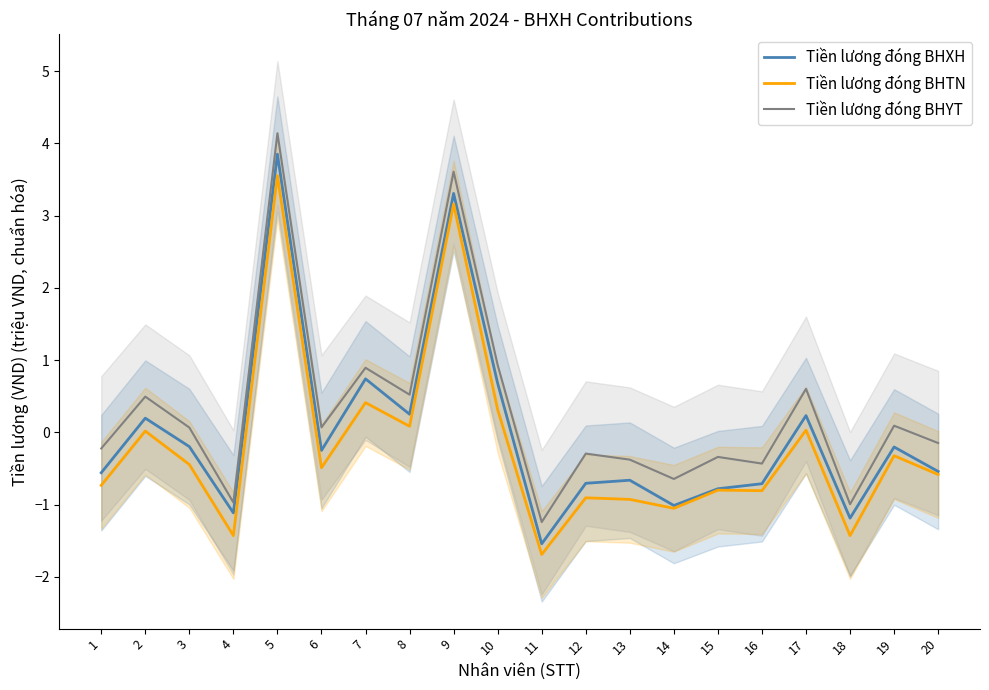

How many lines are shown in the chart?

3